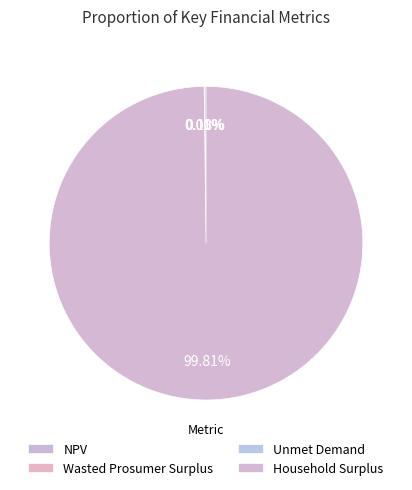

What is the ratio of the value at NPV to the value at Wasted Prosumer Surplus?

35.4